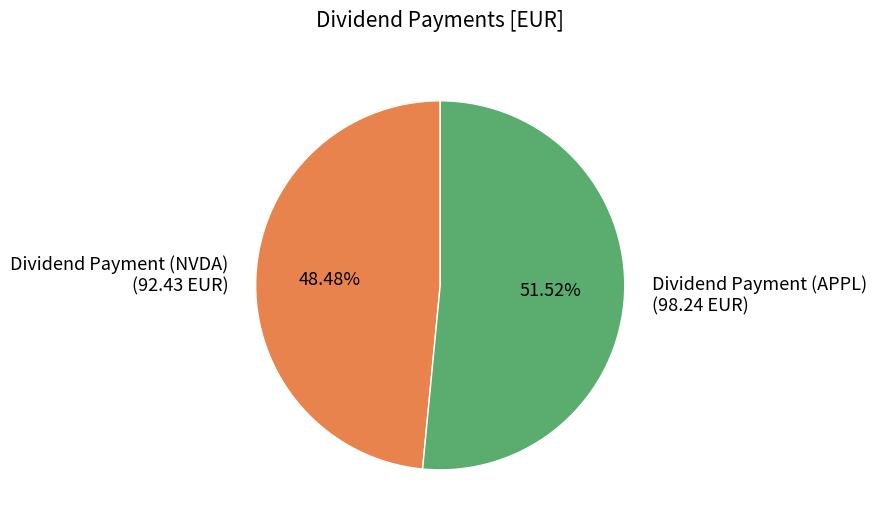

What is the ratio of the value at Dividend Payment (APPL) to the value at Dividend Payment (NVDA)?

1.1